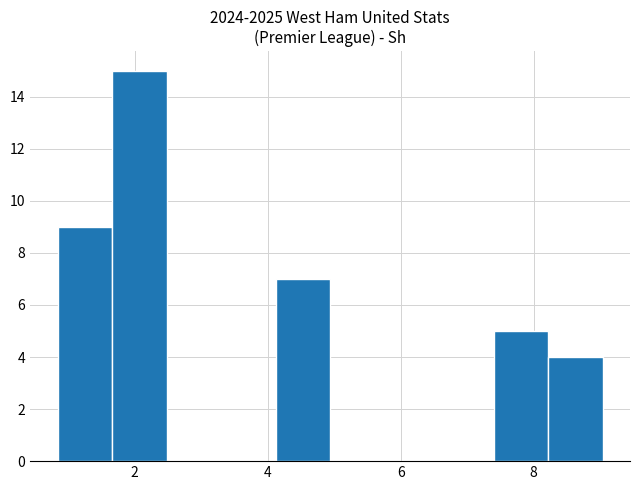

How tall is the bar that spans 1.6 to 2.4 on the x-axis? Neither the bar edges nor the heights are printed on the chart, so give them approximately, as read against the axes.

15